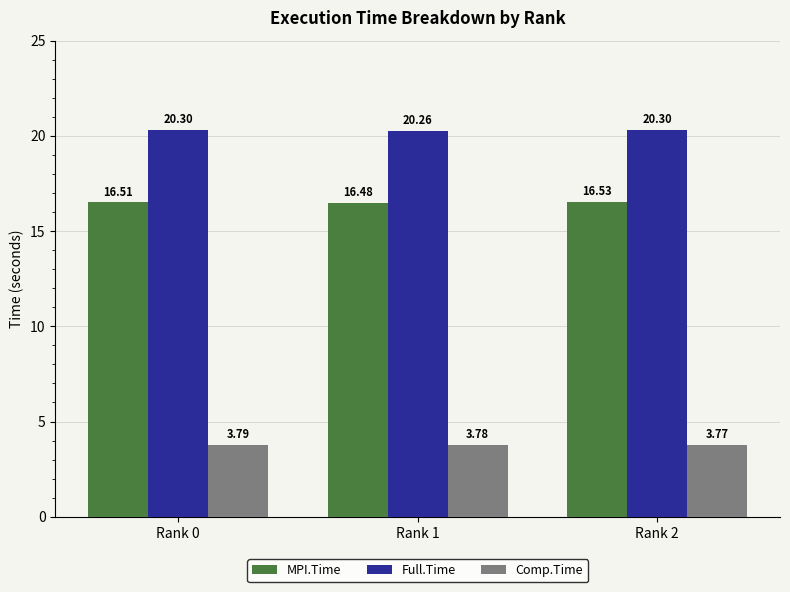

What is the sum of all MPI.Time values?

49.5